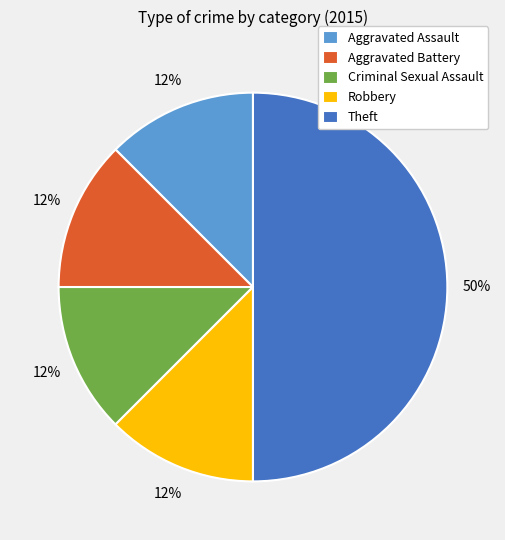

Which slice is the largest?

Theft